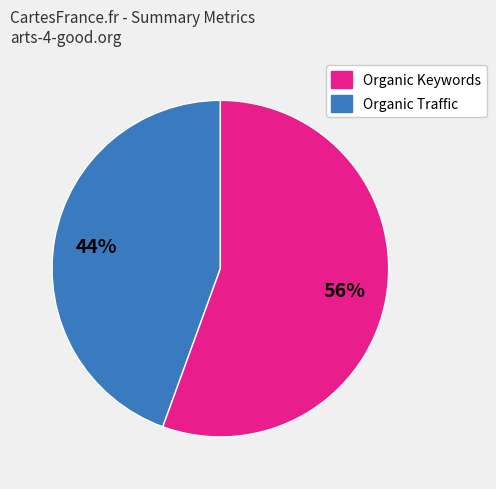

To the nearest percent, what is the average slice percentage?

50%